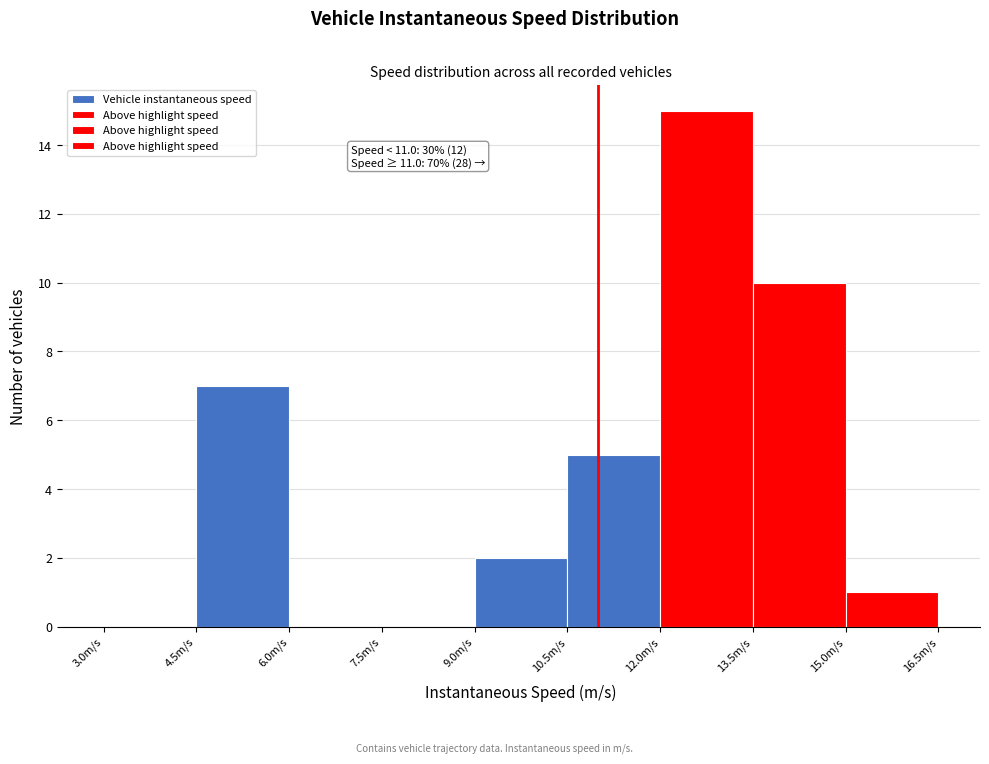

Which range on the x-axis has the tallest bar?

12.0 to 13.5